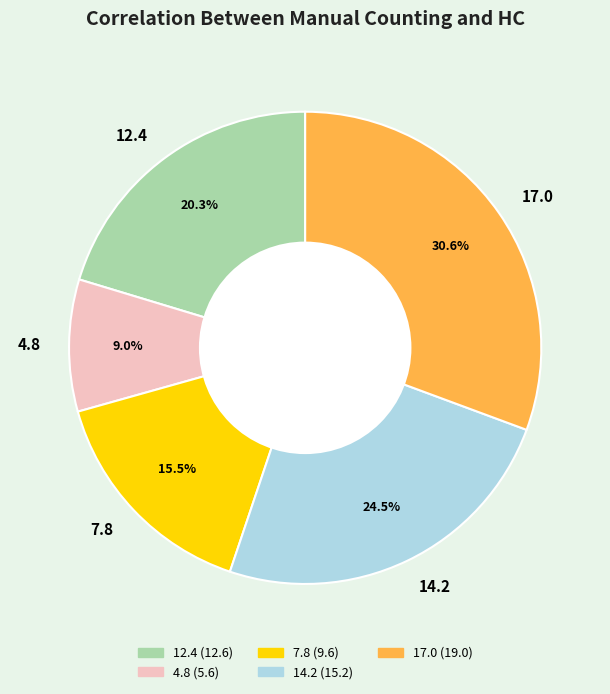

To the nearest percent, what portion does 12.4 represent?

20%